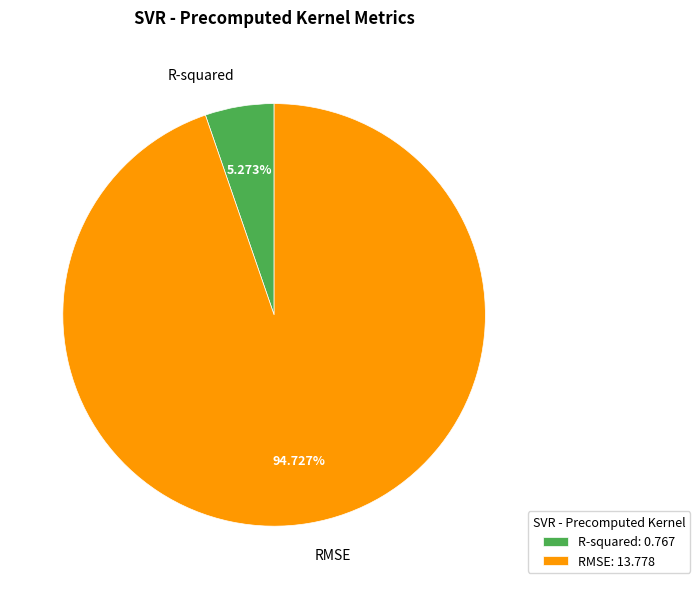

Is the sum of RMSE and R-squared greater than half?

Yes